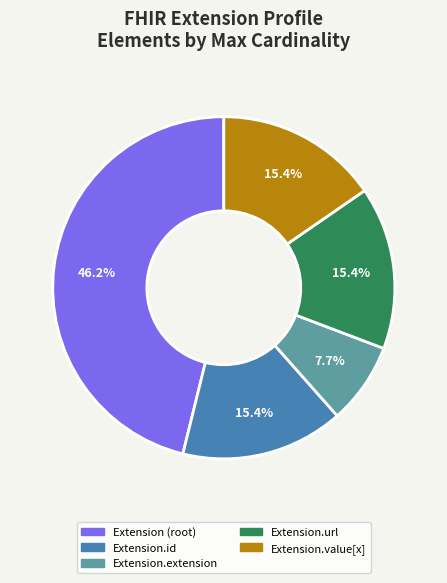

Do Extension.url and Extension.extension together represent more than half of the pie?

No